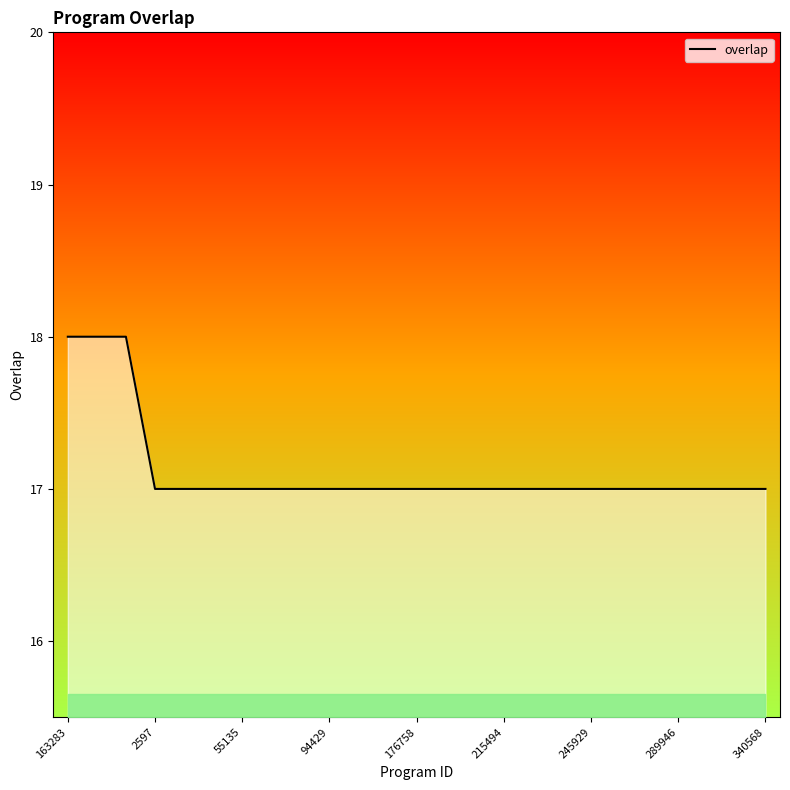

What is the smallest value displayed?

17